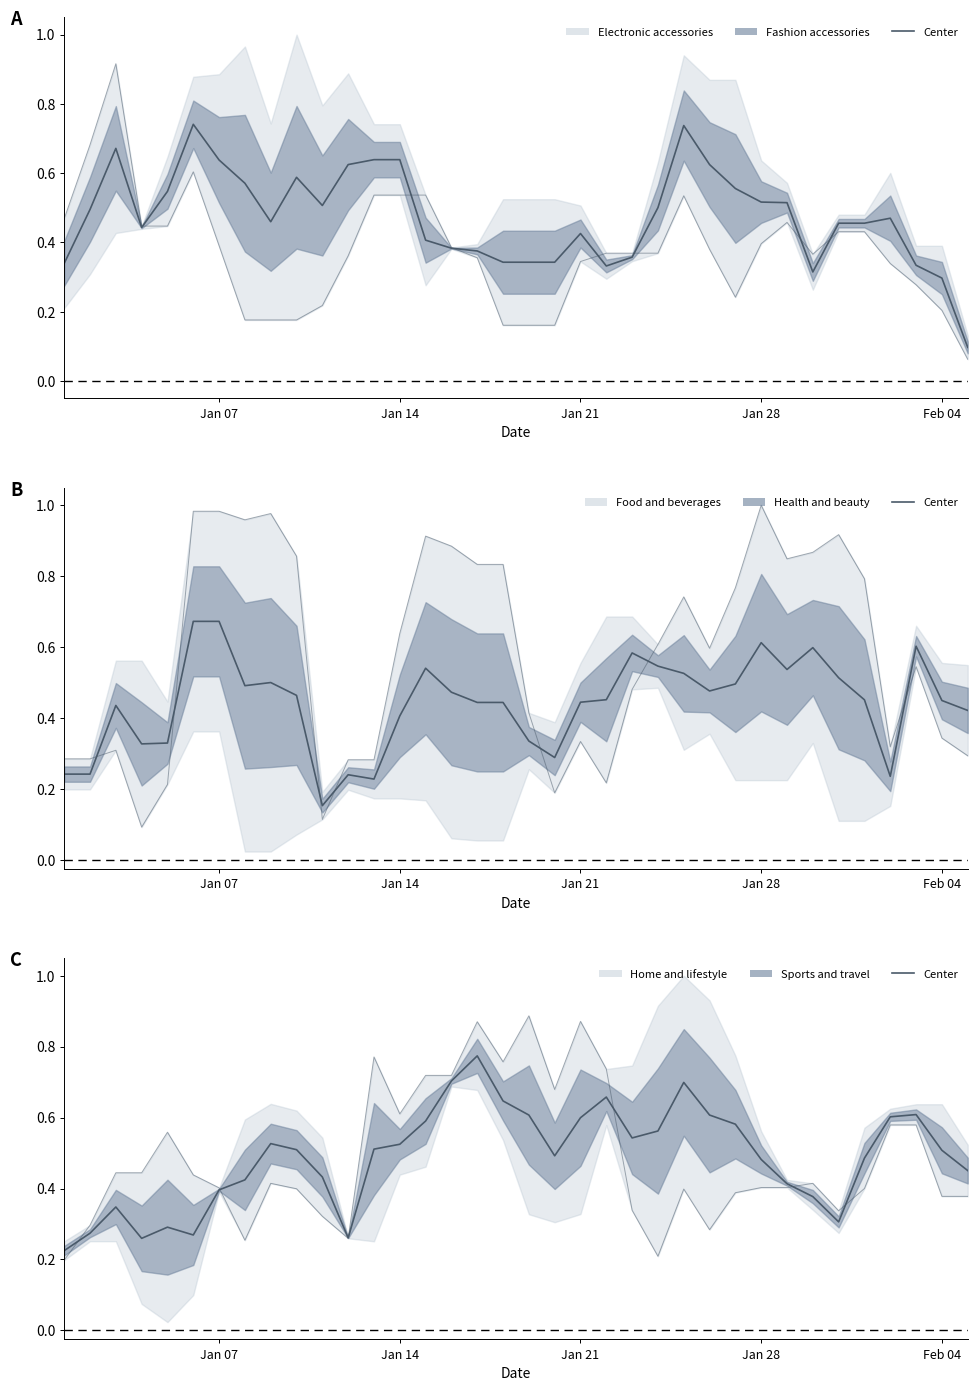

What are all the series names shown in the legend?

Electronic accessories, Fashion accessories, Food and beverages, Health and beauty, Home and lifestyle, Sports and travel